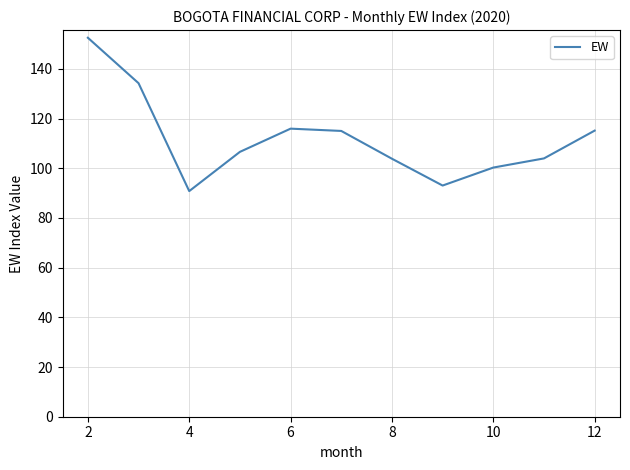

What is the minimum value shown in the chart?

90.8